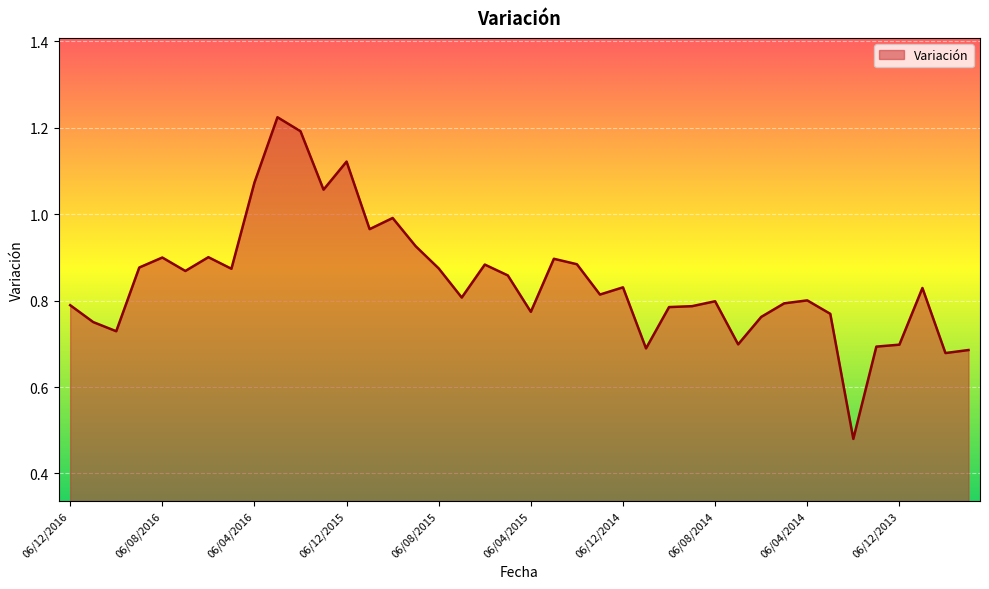

How many lines are shown in the chart?

1